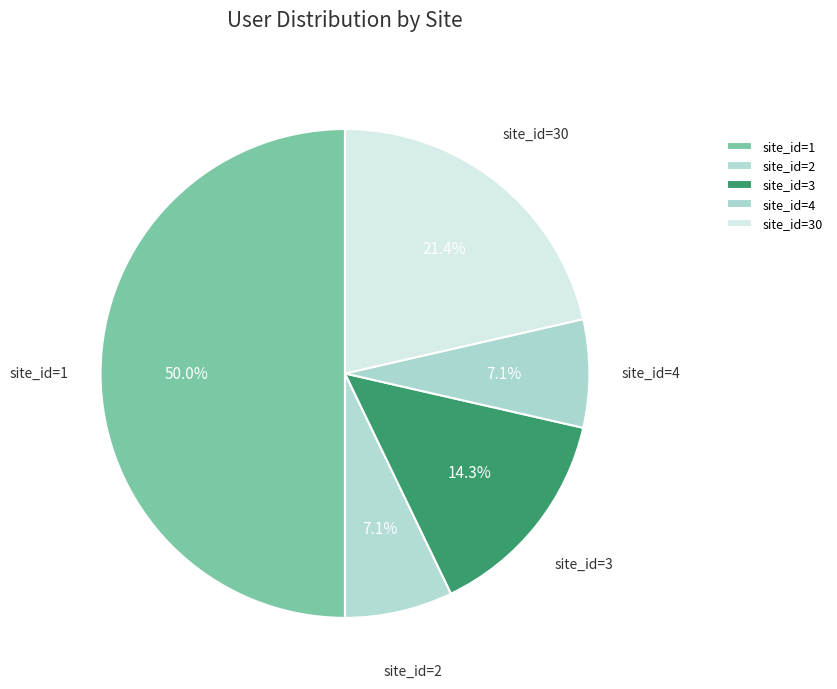

Does site_id=4 account for over 50% of the chart?

No